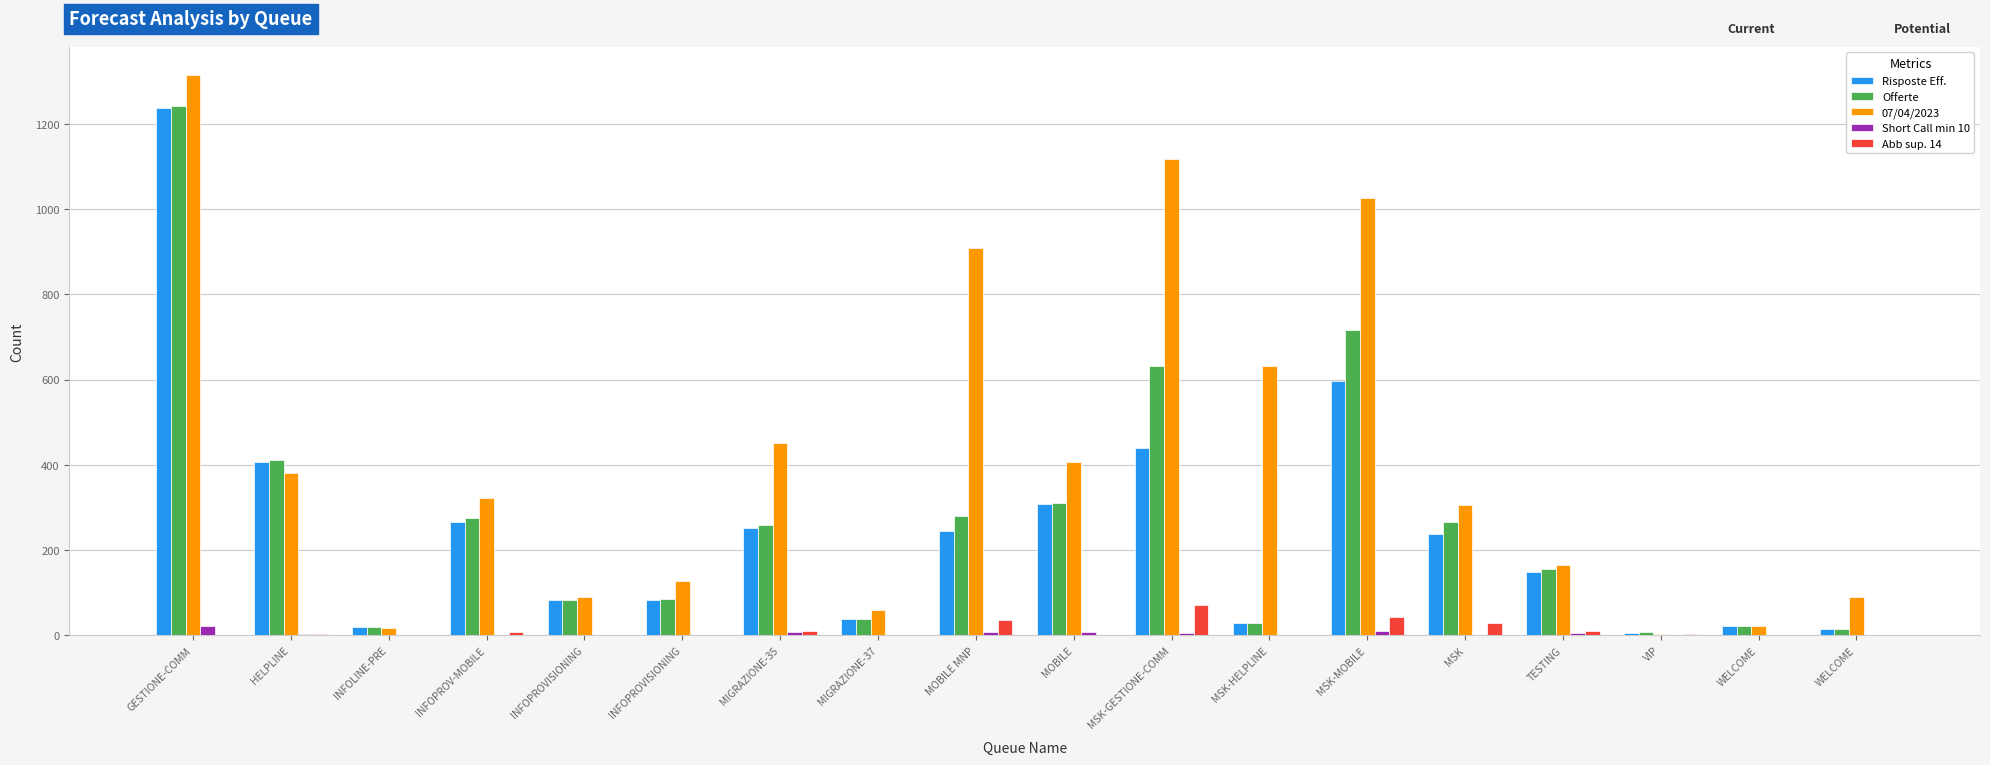

How many groups of bars are there?

18